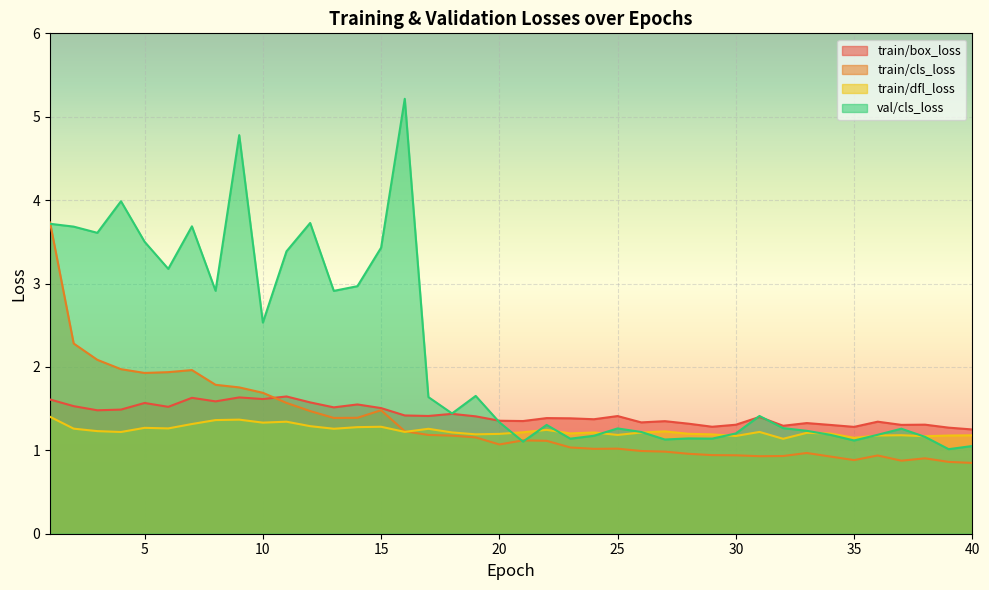

What is the total value across all series at 34?

4.6